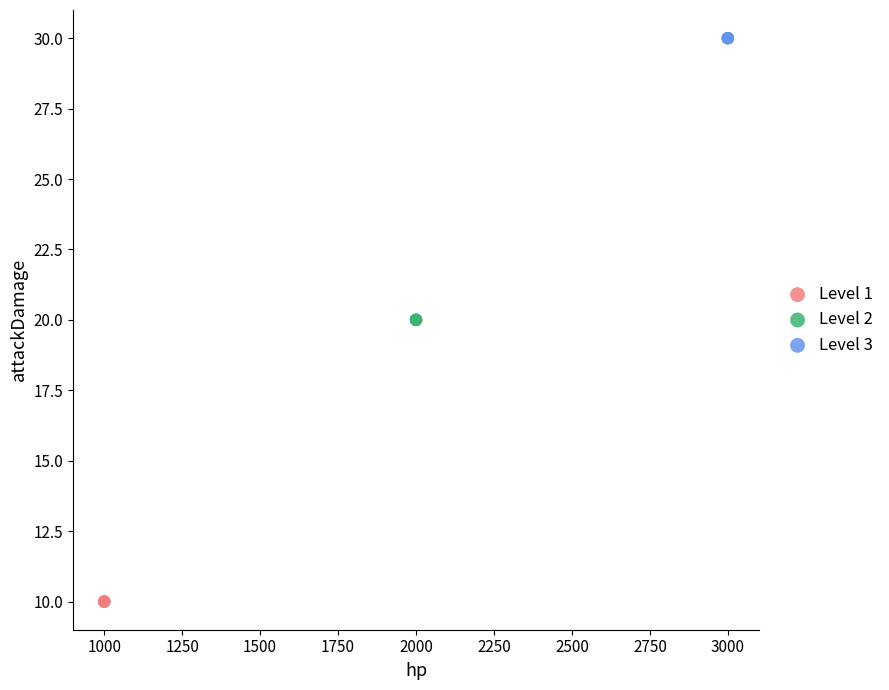

Which series contains the lowest Y value?

Level 1